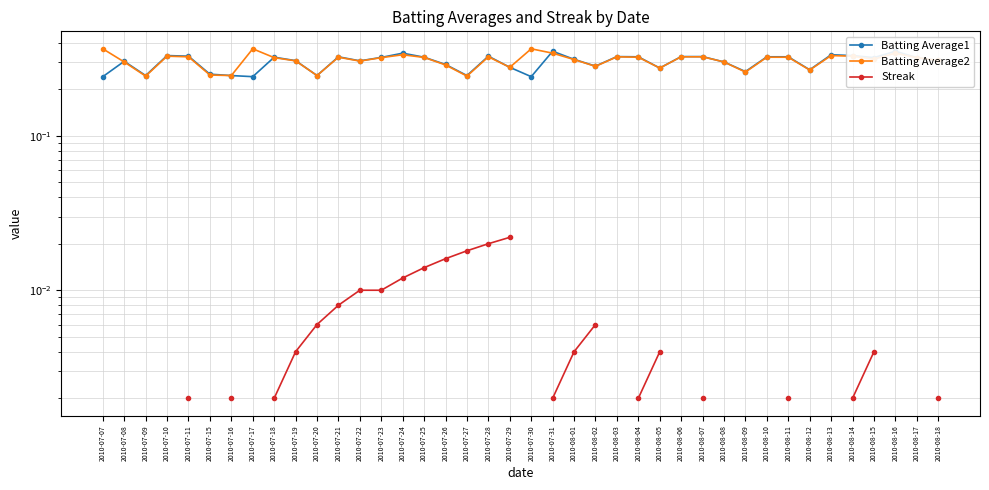

What is the difference between the highest and lowest values at 2010-08-04?

0.3